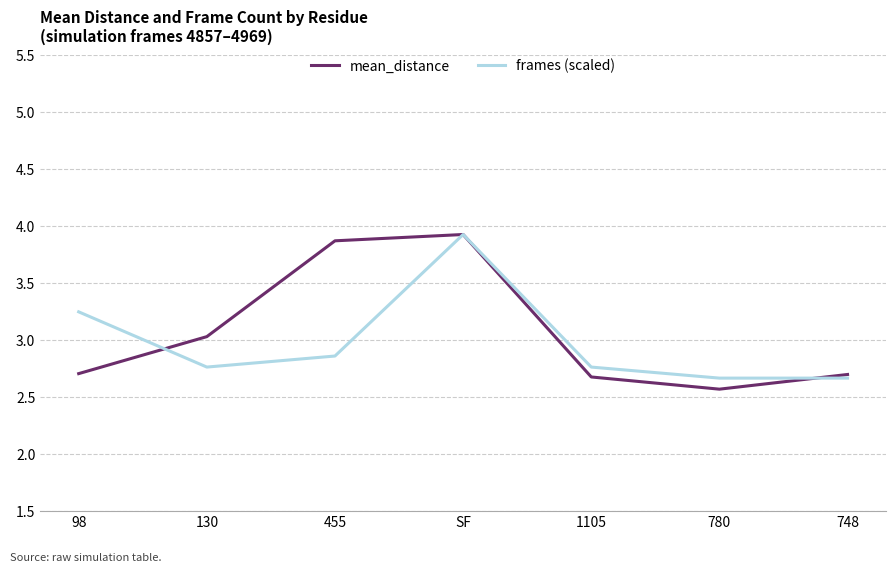

Which series has the largest total across all categories?

mean_distance